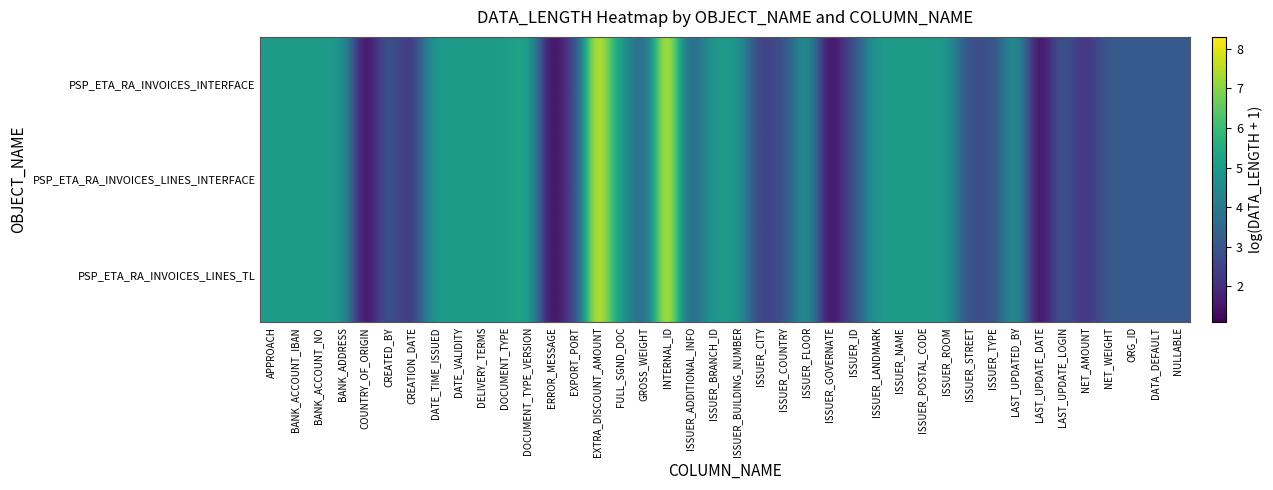

At how many categories does at least one series exceed 2?

36